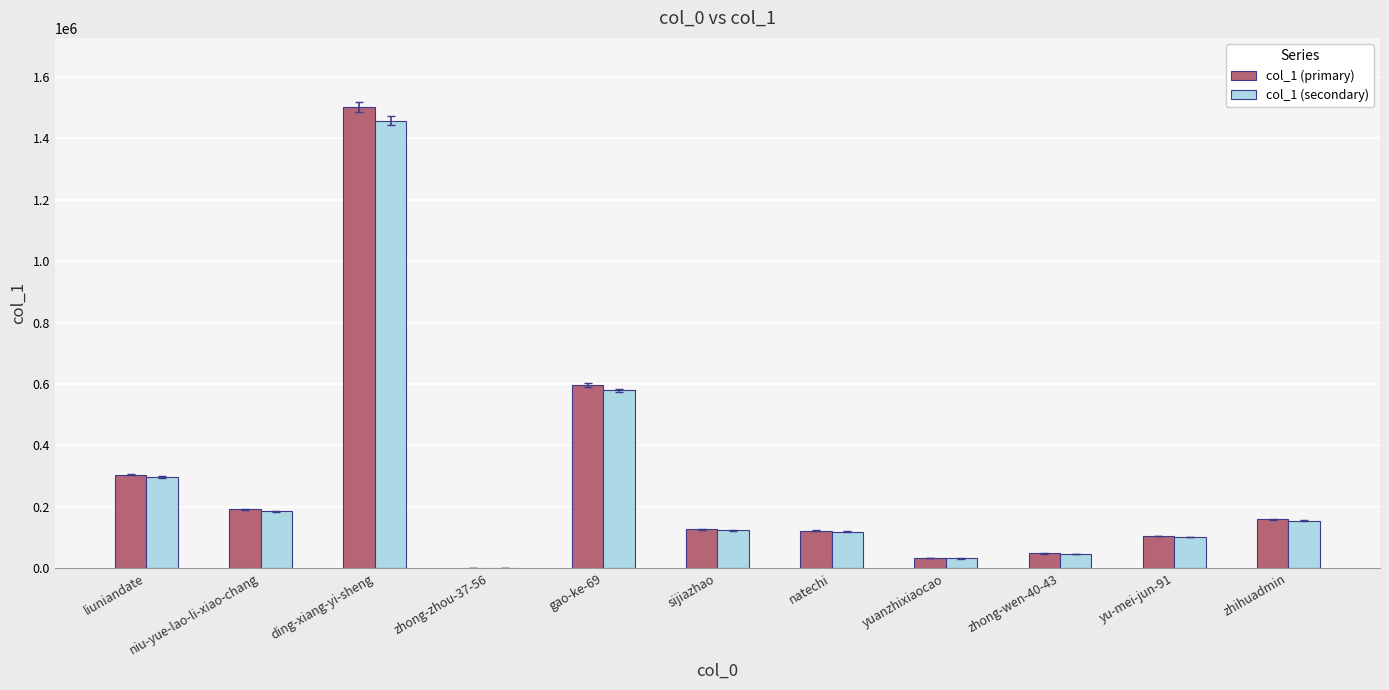

At which category is the sum across all series the highest?

ding-xiang-yi-sheng